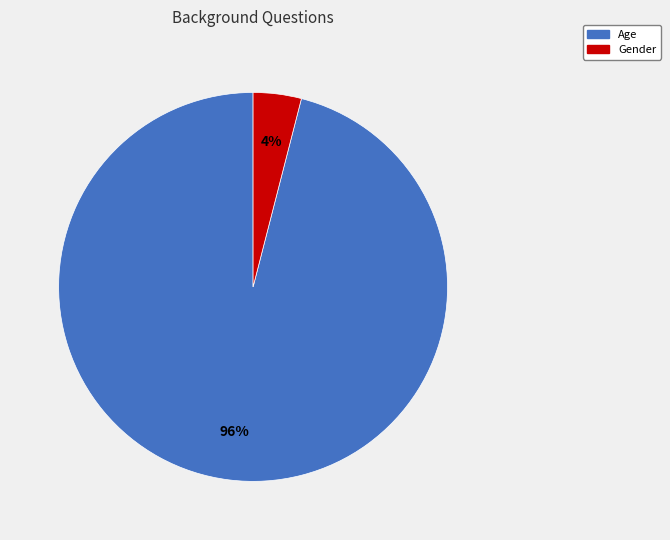

What is the smallest slice in the pie chart?

Gender